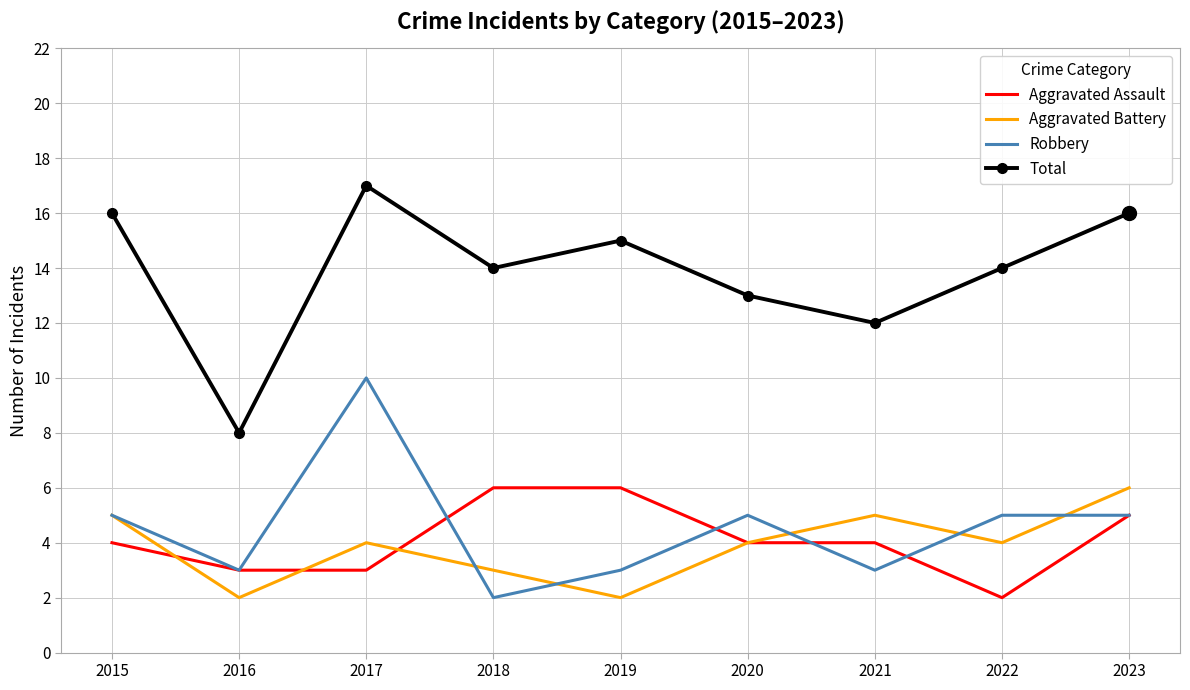

True or false: Total and Aggravated Battery intersect in this chart.

False